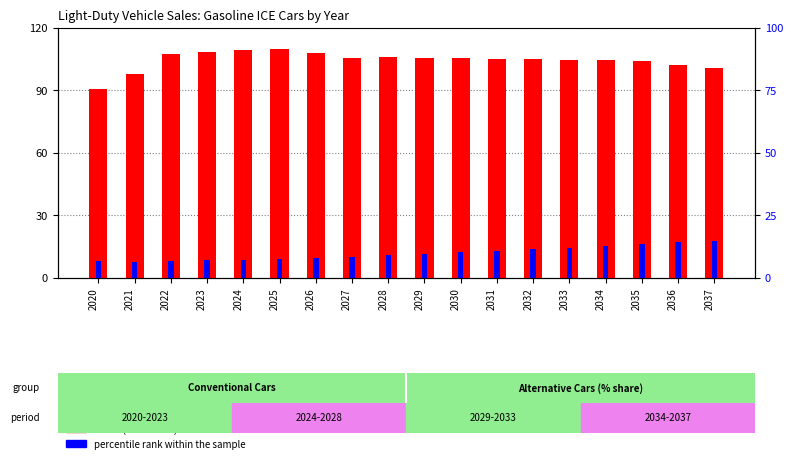

Are the bars horizontal?

No